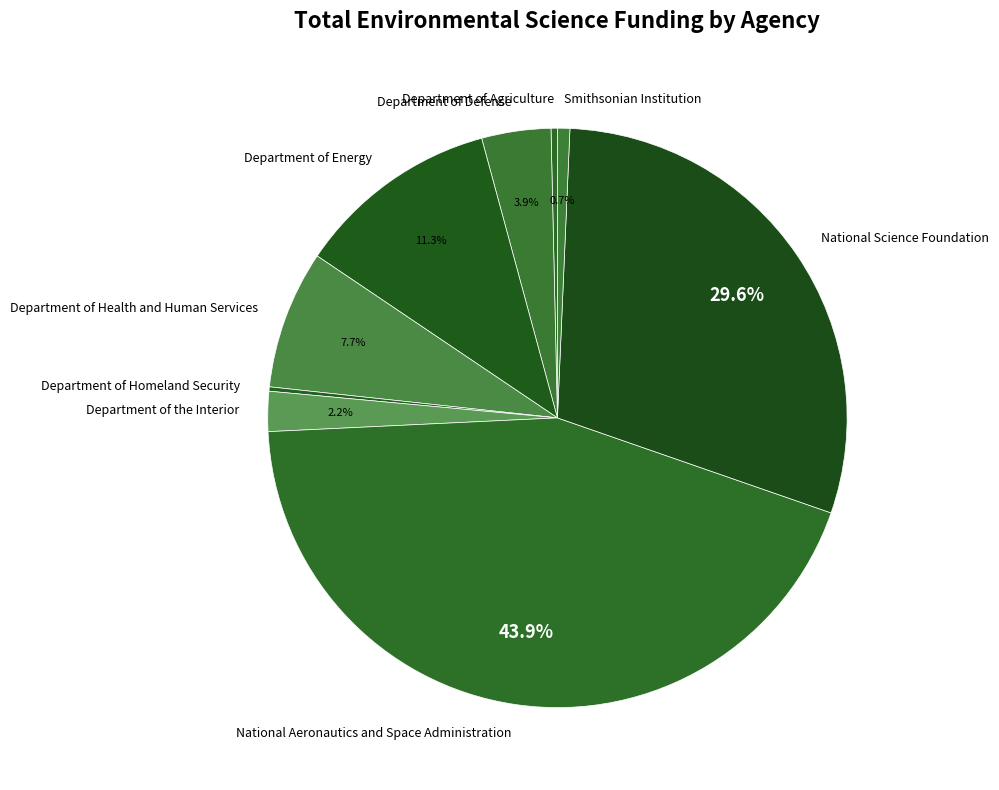

Approximately how many times larger is the value at National Aeronautics and Space Administration compared to Department of Health and Human Services?

5.7